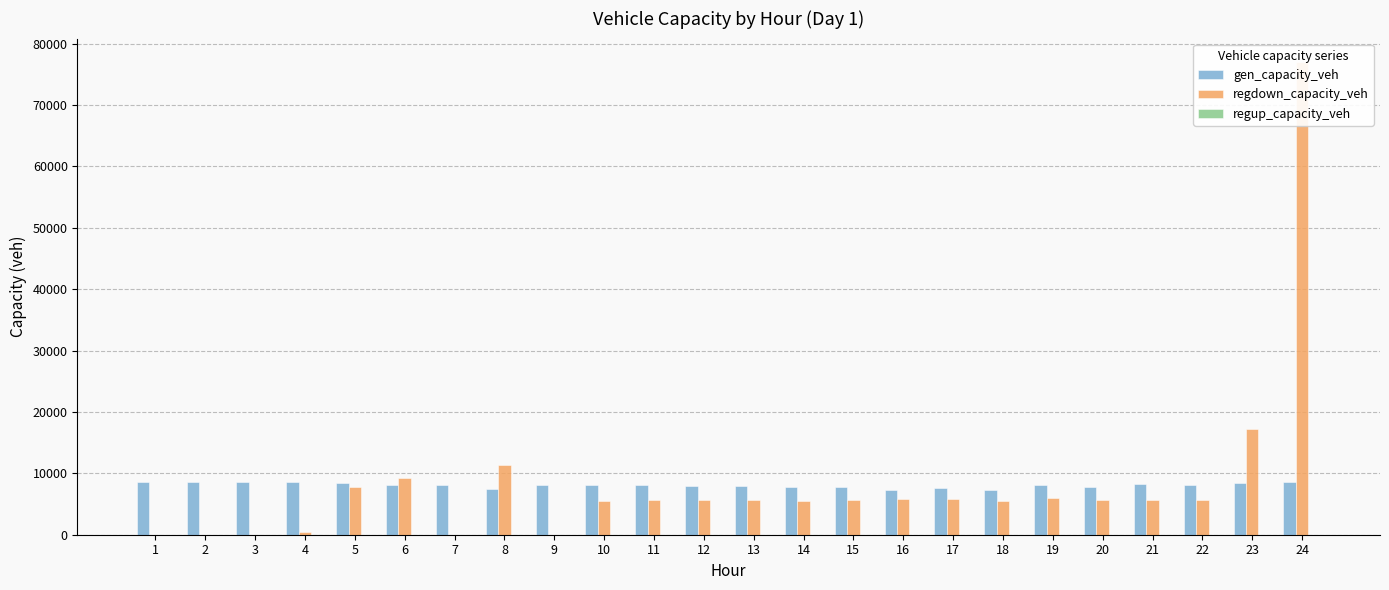

Is it true that regdown_capacity_veh equals 7628.6 at 12?

False